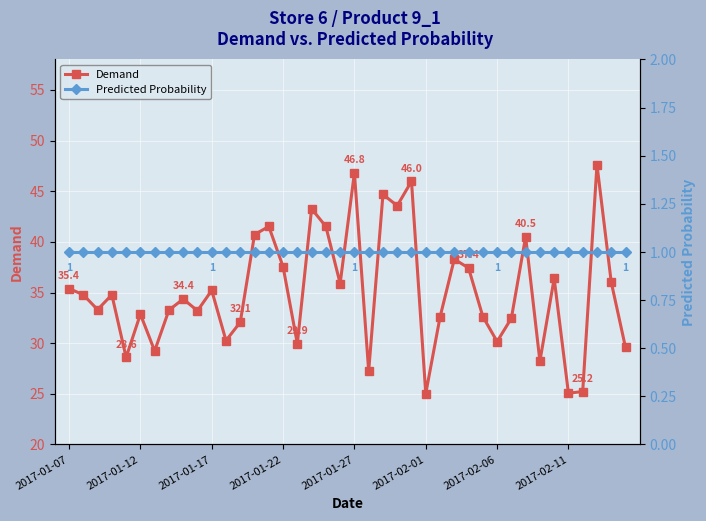

At 2017-02-01, list the series in order from largest to smallest.

Demand, Predicted Probability